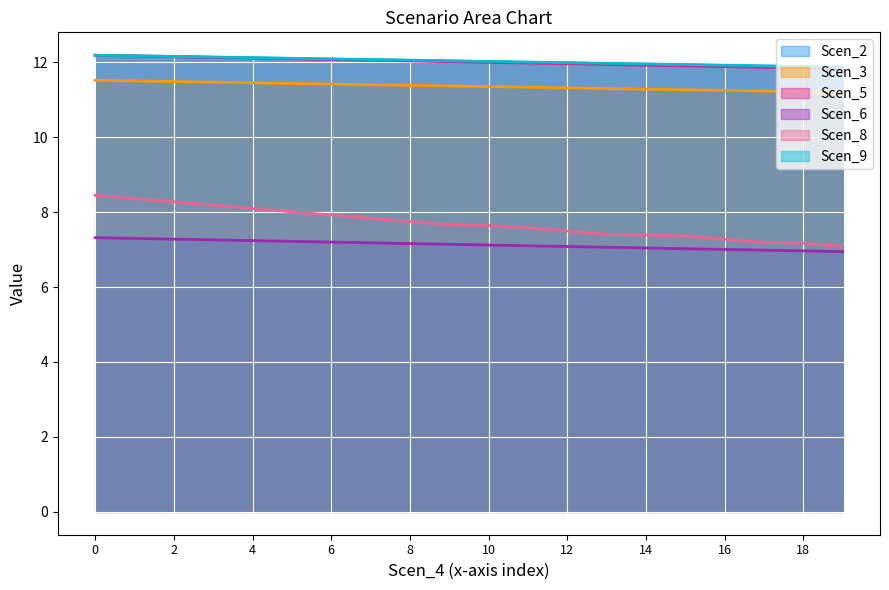

True or false: Scen_6 has a value of 2.6 at 12.

False